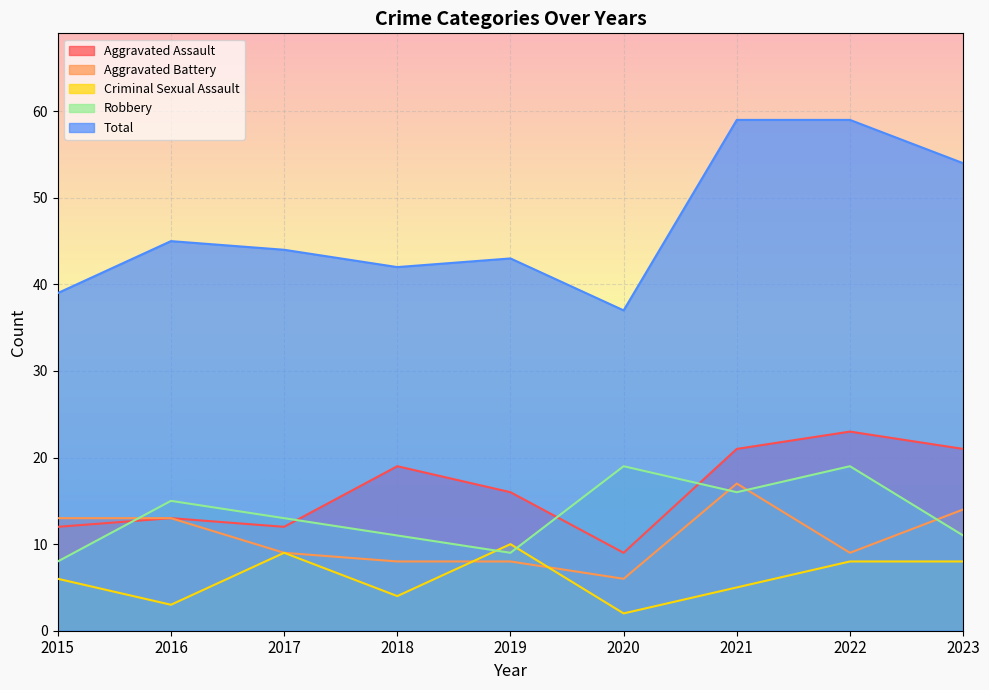

What is the value of the Aggravated Assault point at the 5th from the left?

16